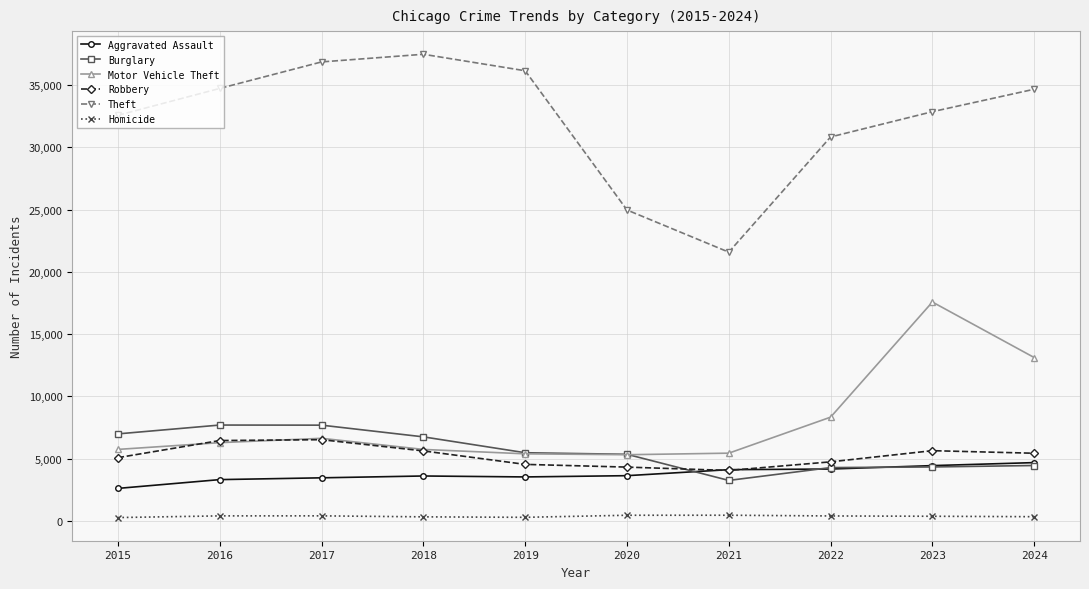

What is the average value of the Robbery series?

5248